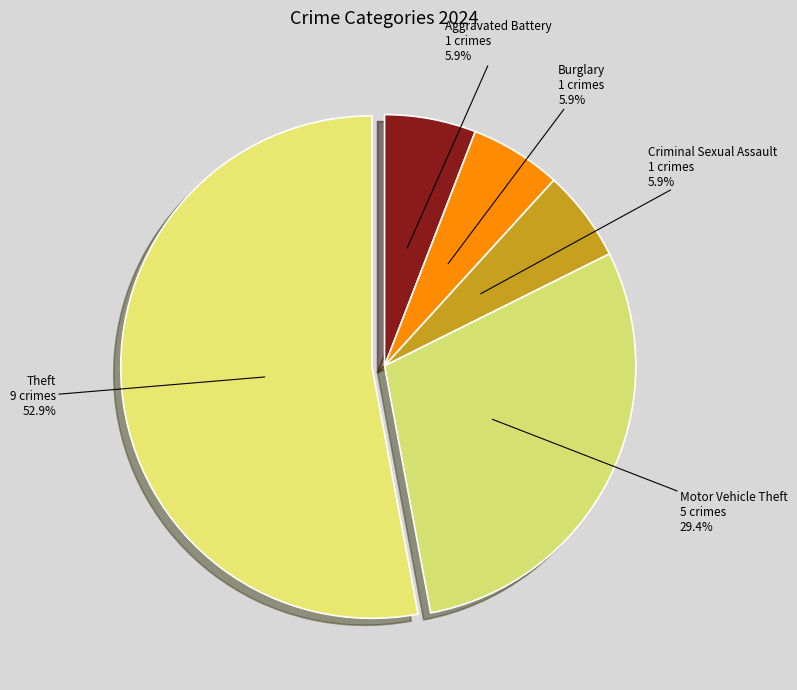

To the nearest percent, what portion does Criminal Sexual Assault represent?

6%